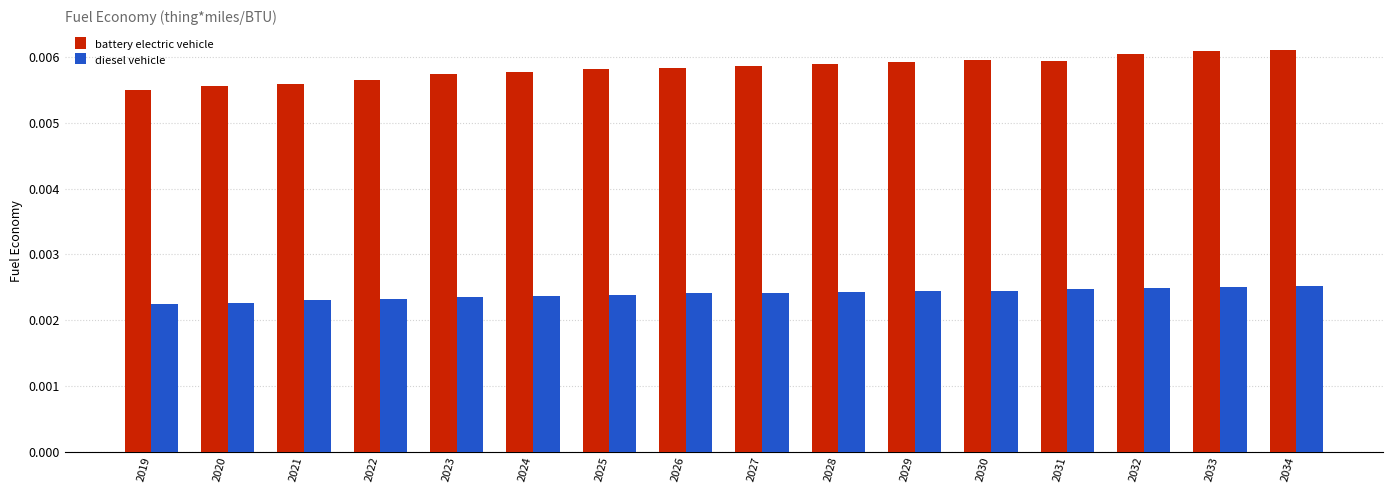

Which series has the largest range (max minus min)?

battery electric vehicle